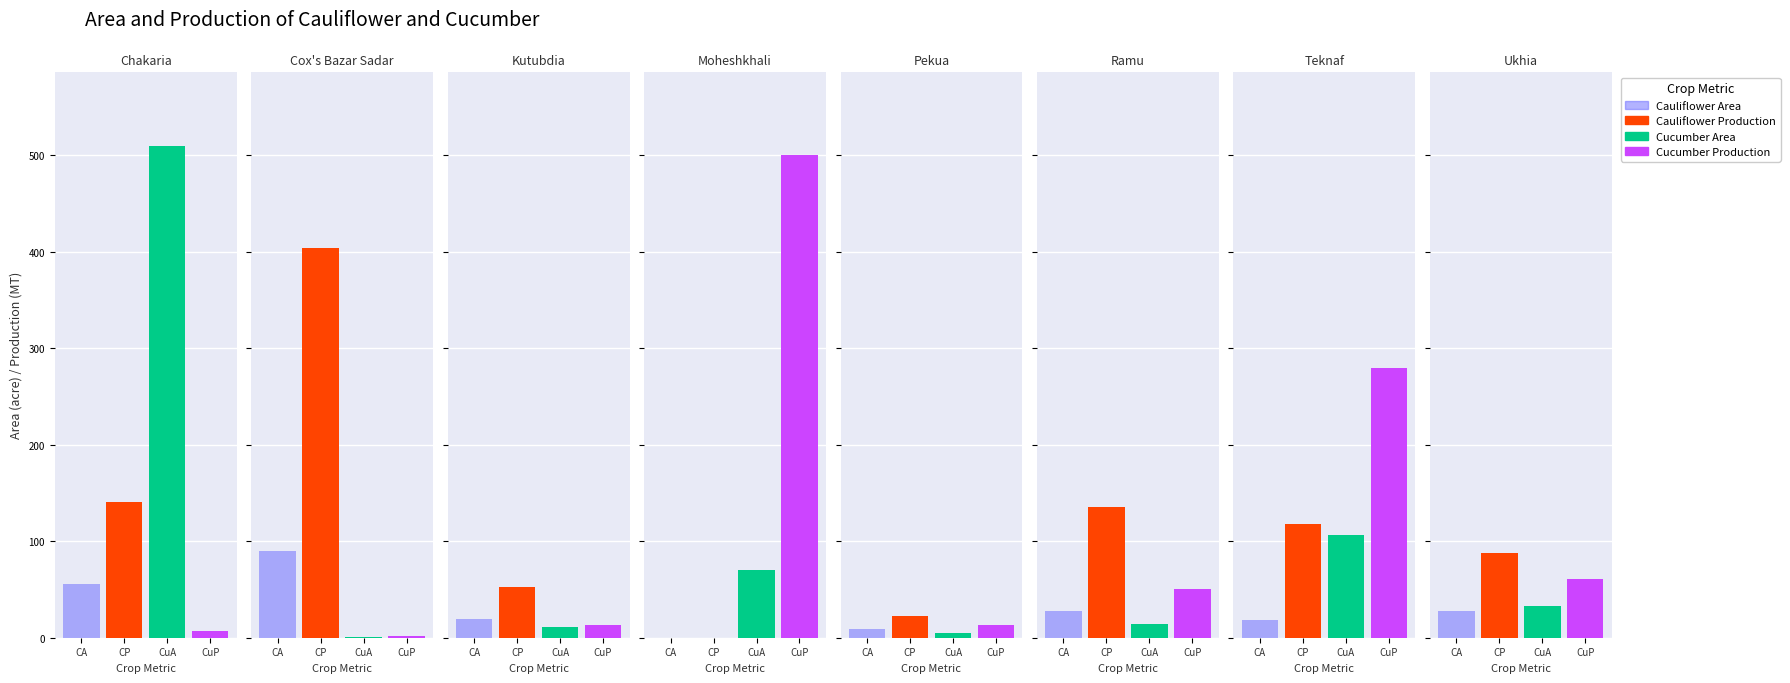

Rank the series by their maximum value, from lowest to highest.

Cauliflower Area, Cauliflower Production, Cucumber Production, Cucumber Area